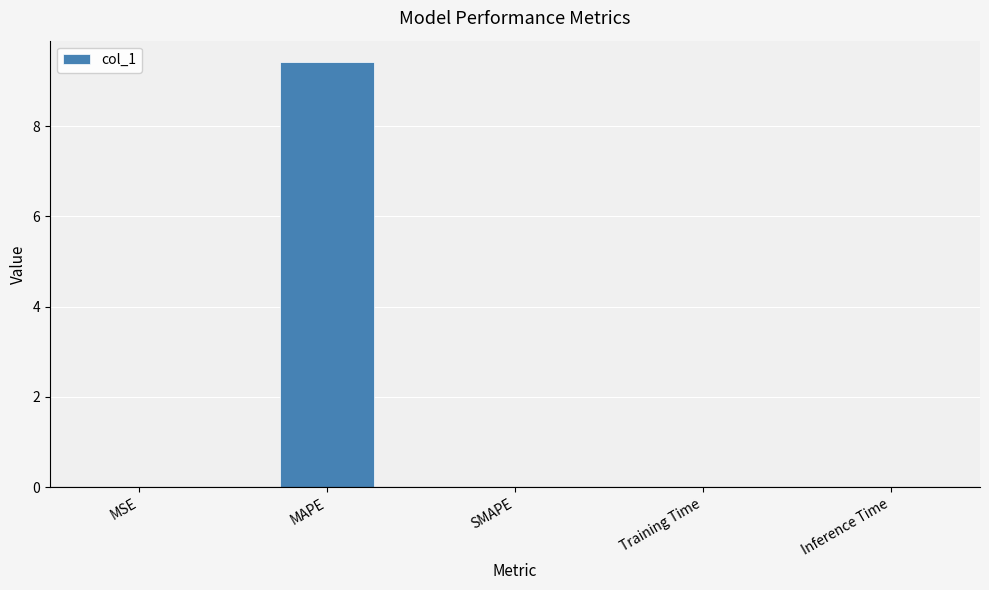

How many categories are shown in the chart?

5